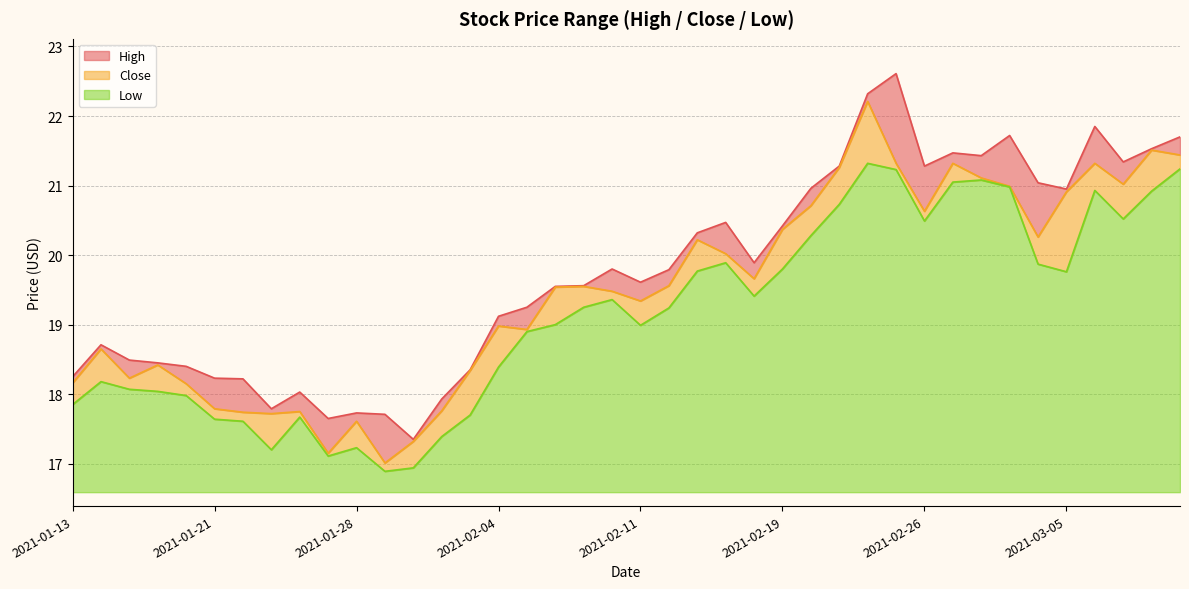

How many values in the High series exceed 19?

25